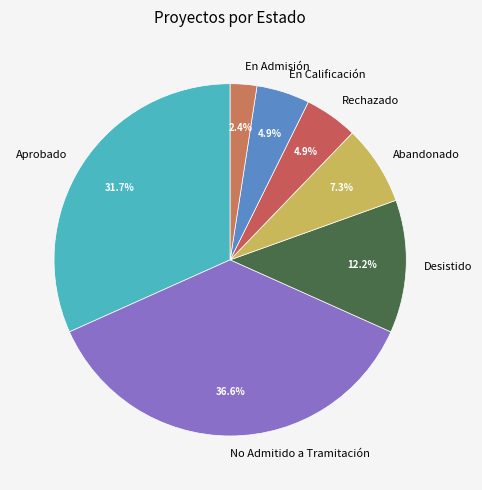

Count the number of slices in the pie.

7